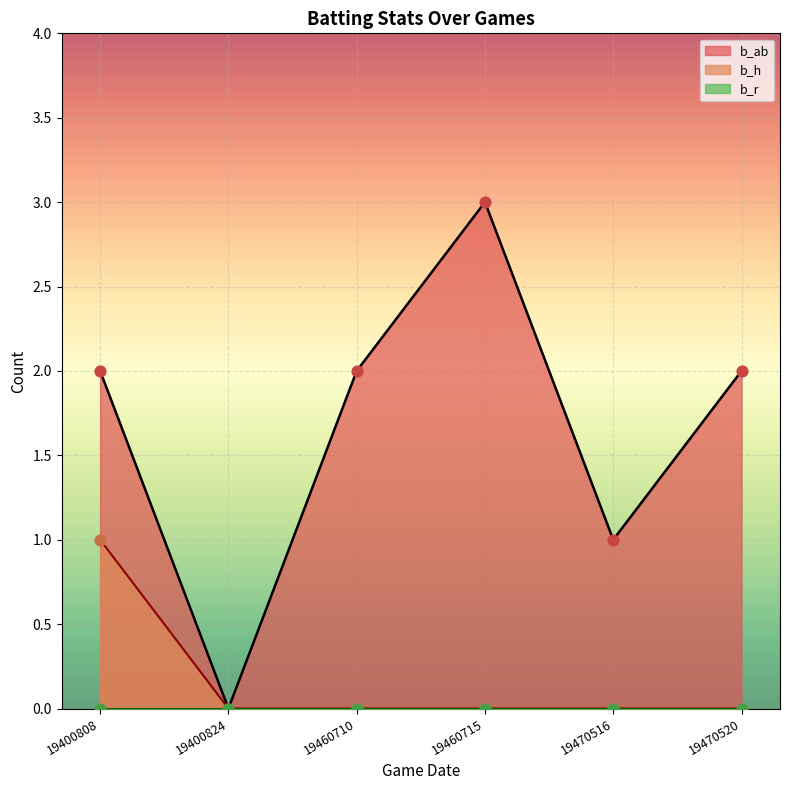

At which label does b_ab reach its peak?

19460715